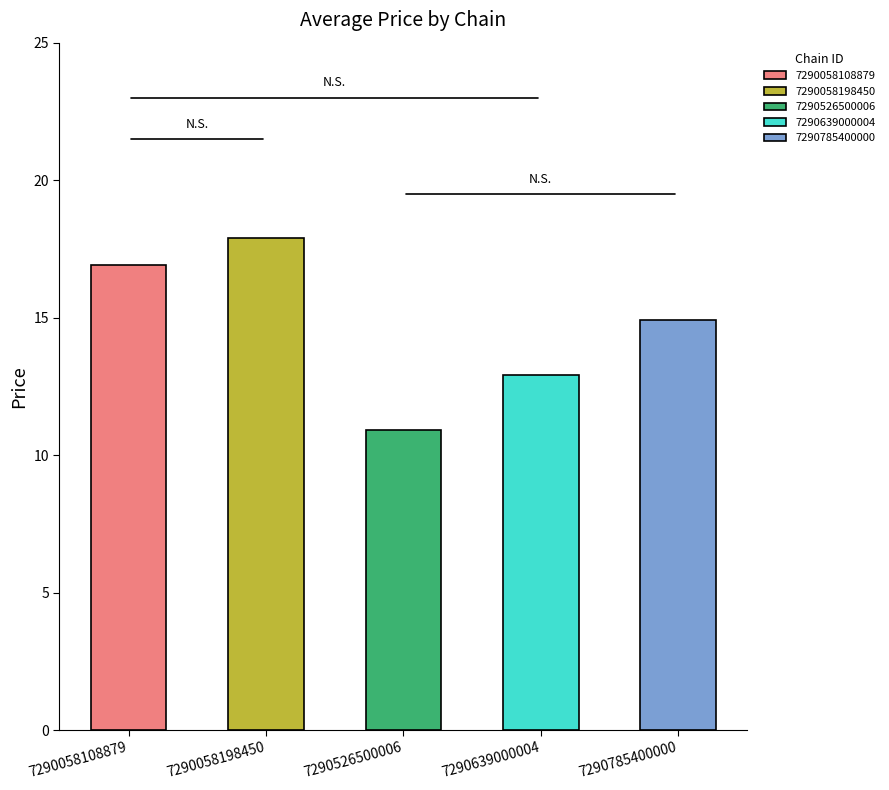

Is it true that the value at 7290639000004 is 12.9?

True